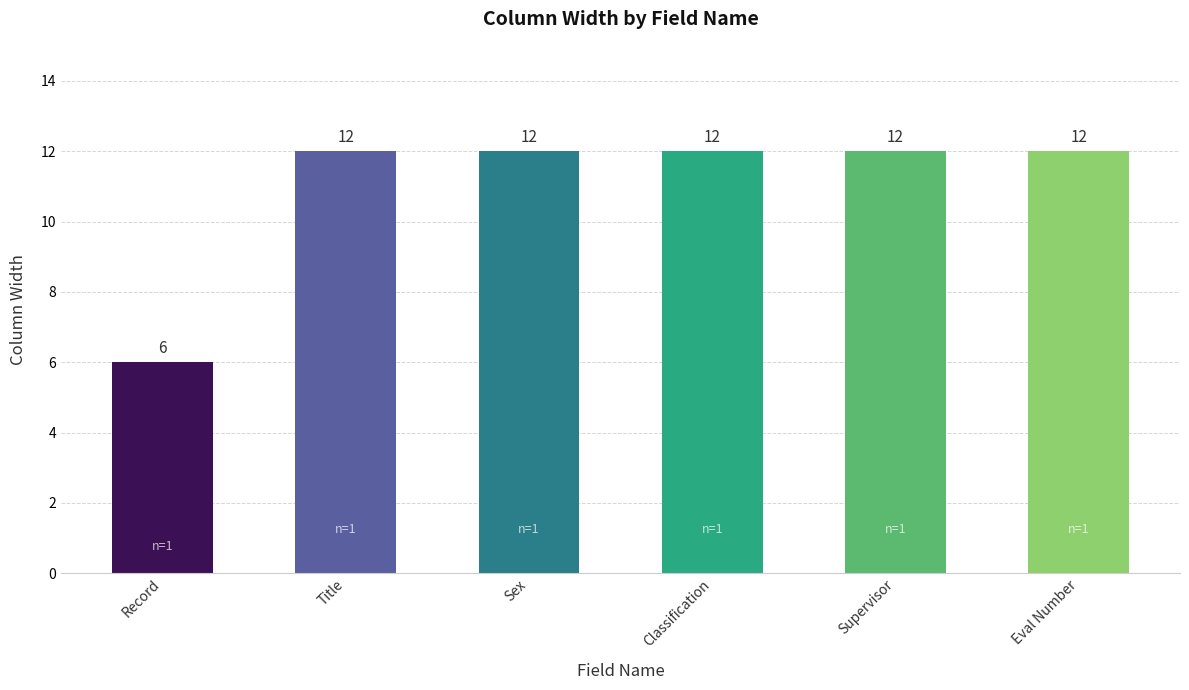

How many values are between 12 and 13?

5